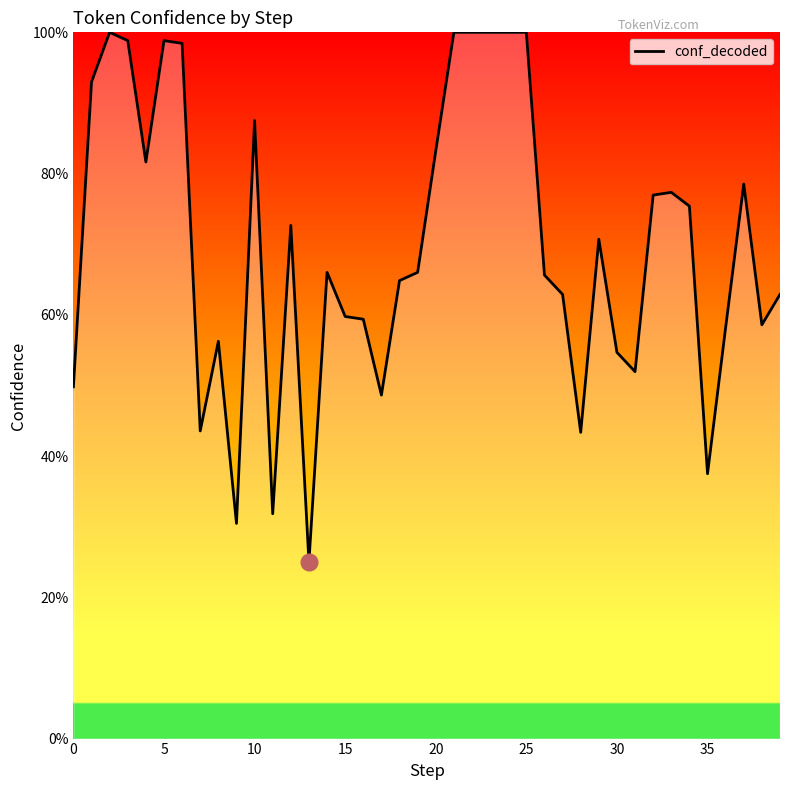

Does the chart display data point markers on the line(s)?

No